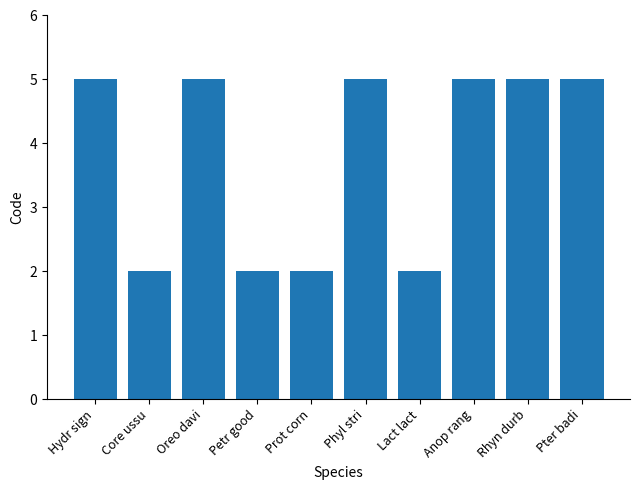

Approximately how many times larger is the value at Rhyn durb compared to Petr good?

2.5